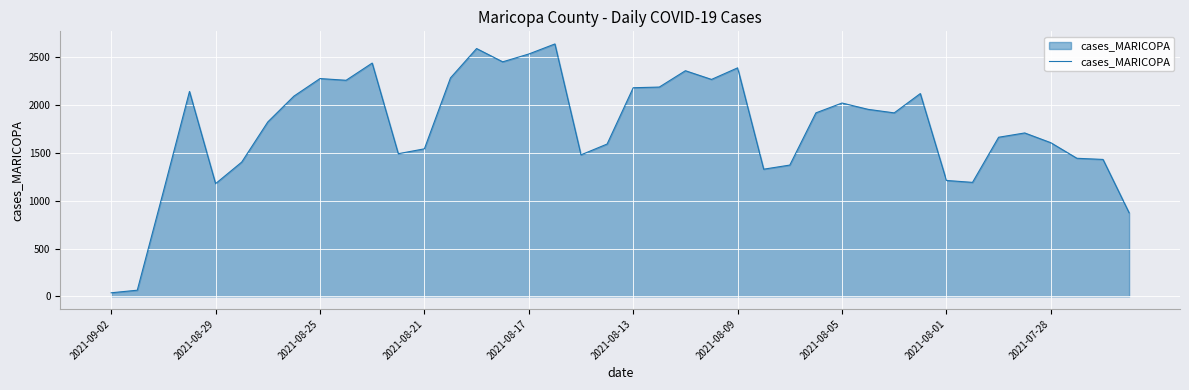

What is the maximum value shown in the chart?

2640